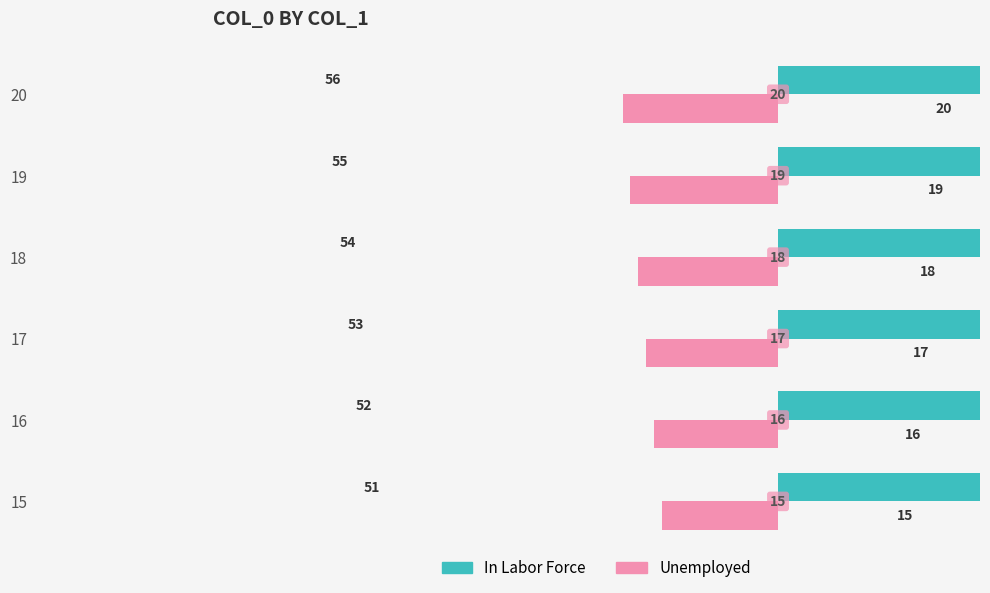

Rank the series by their average value, from highest to lowest.

In Labor Force, Unemployed